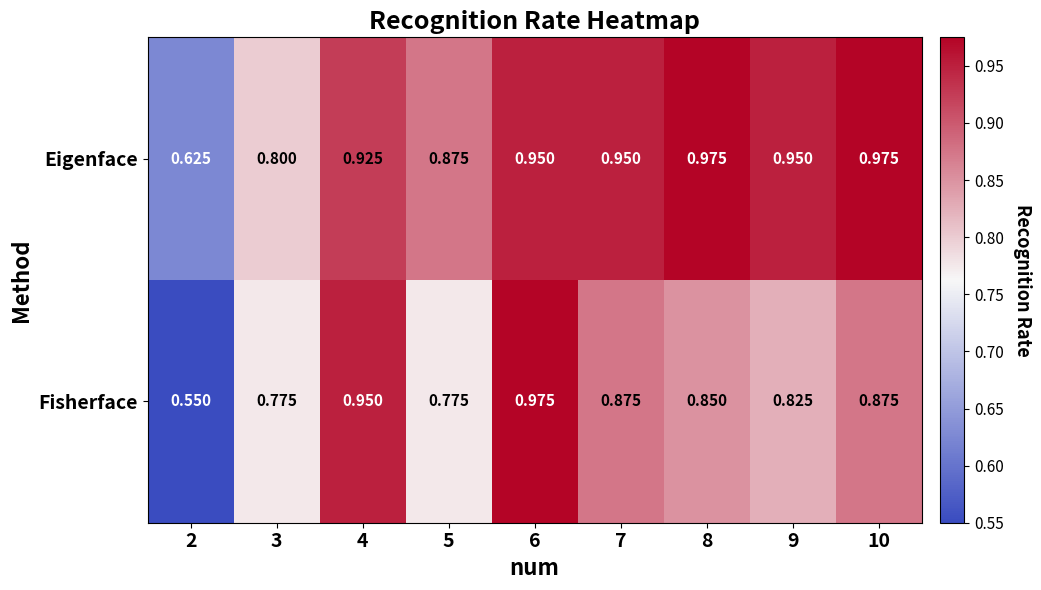

Rank the series by their average value, from lowest to highest.

Fisherface, Eigenface